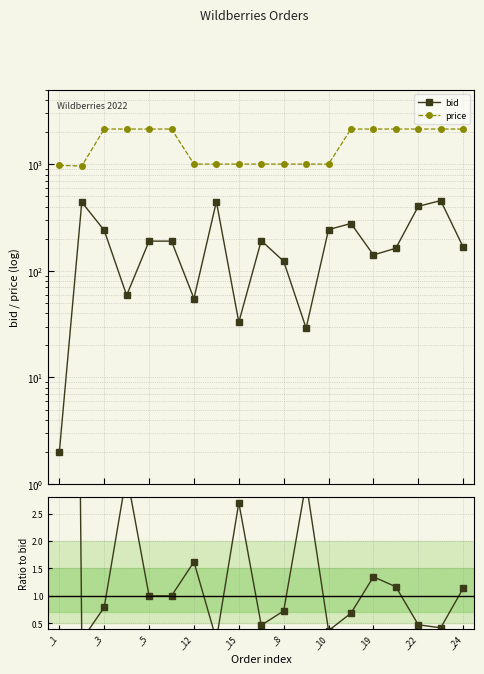

How many series are shown in this chart?

3